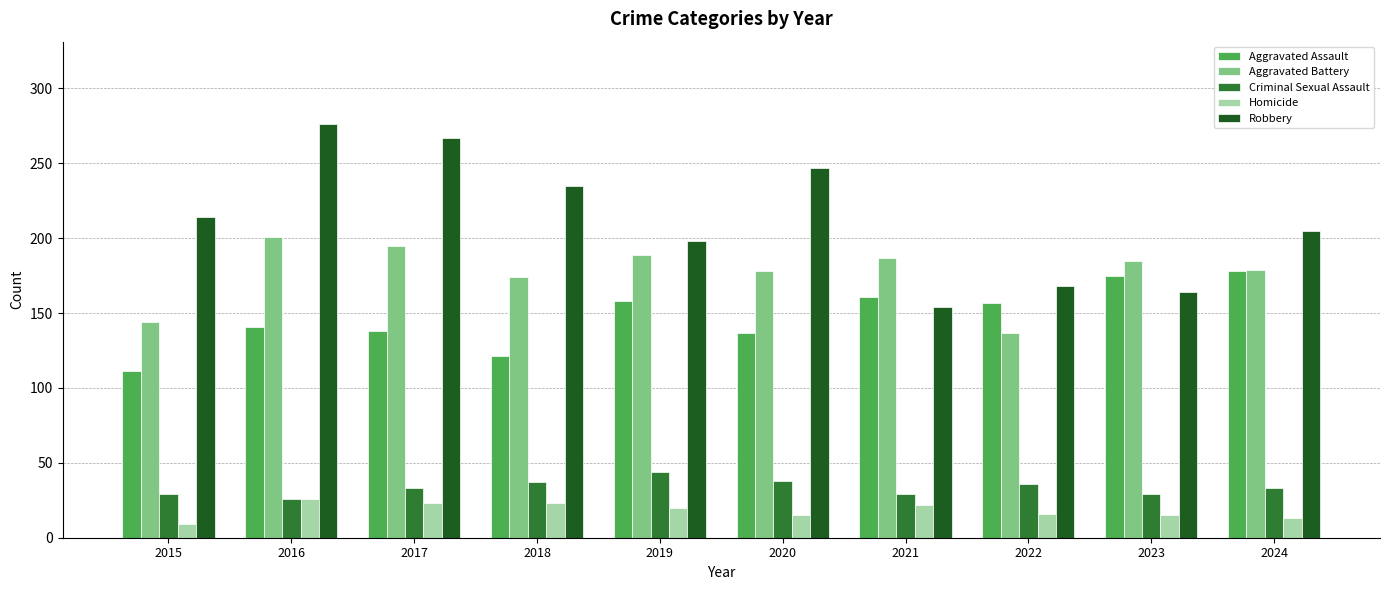

What value does the Aggravated Battery series have at 2020, to the nearest 10?

180